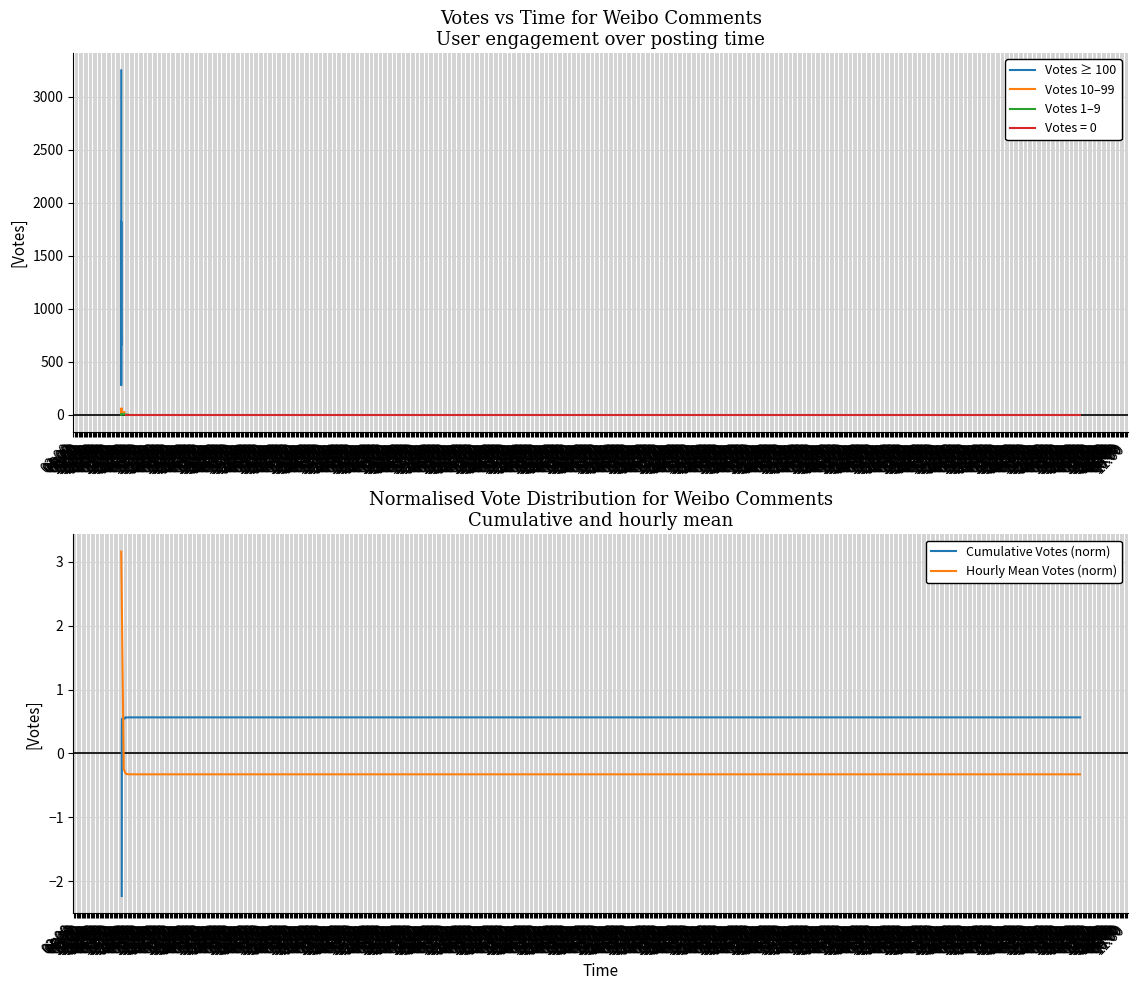

What is the difference between the maximum and minimum values in the All Votes series?

3245